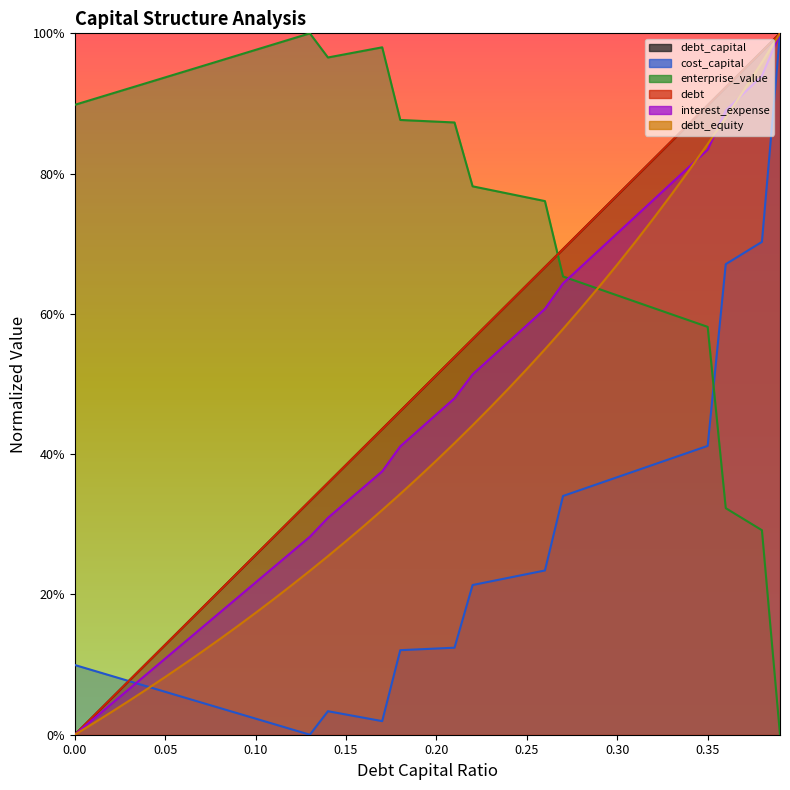

At how many categories does at least one series exceed 0?

40